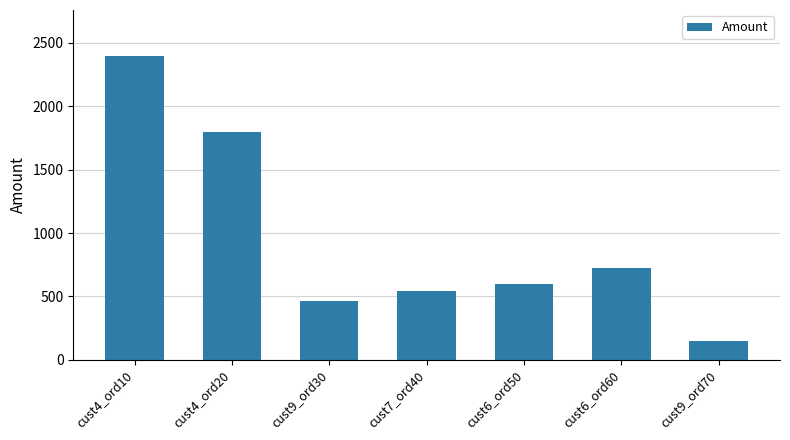

The chart shows a value of 540 at cust7_ord40. True or false?

True